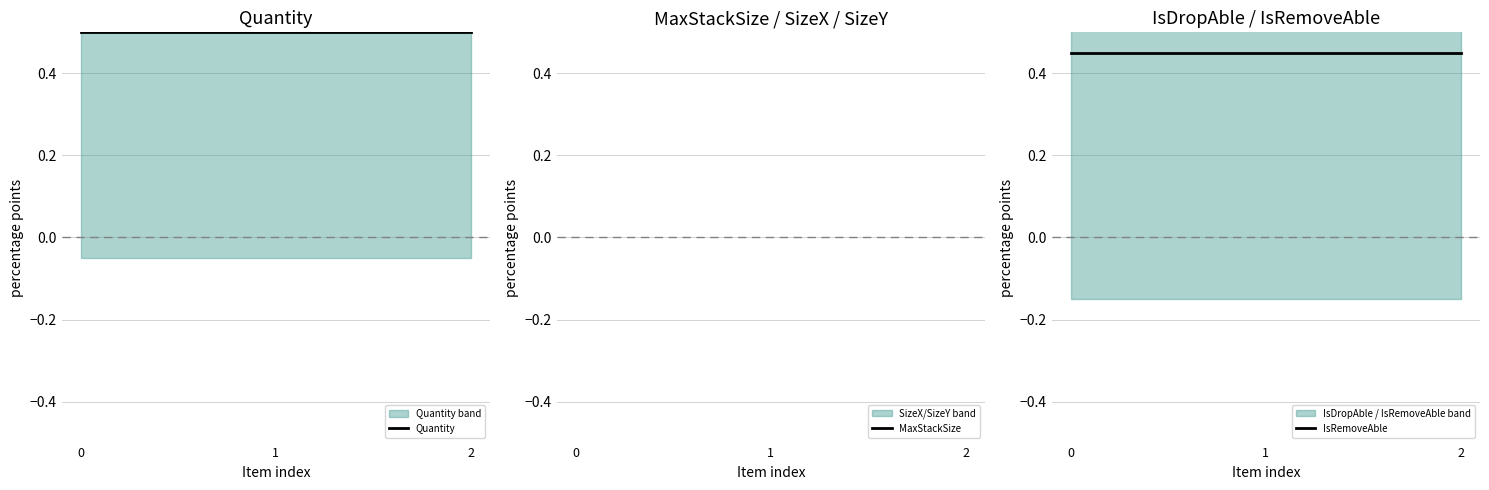

Which series changed the most between 1 and 2?

Quantity